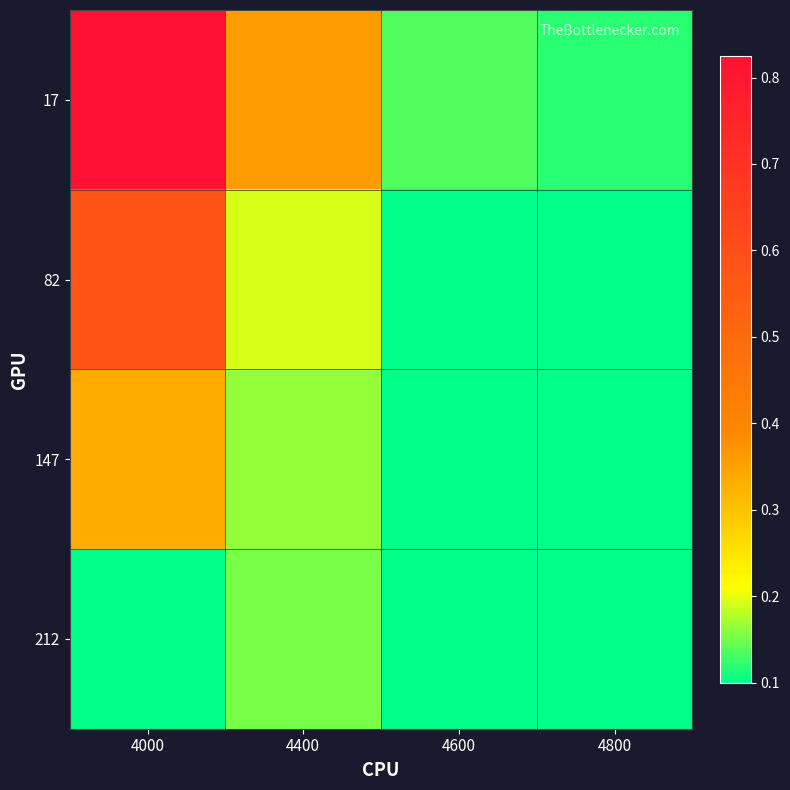

At how many categories does at least one series exceed 0?

4